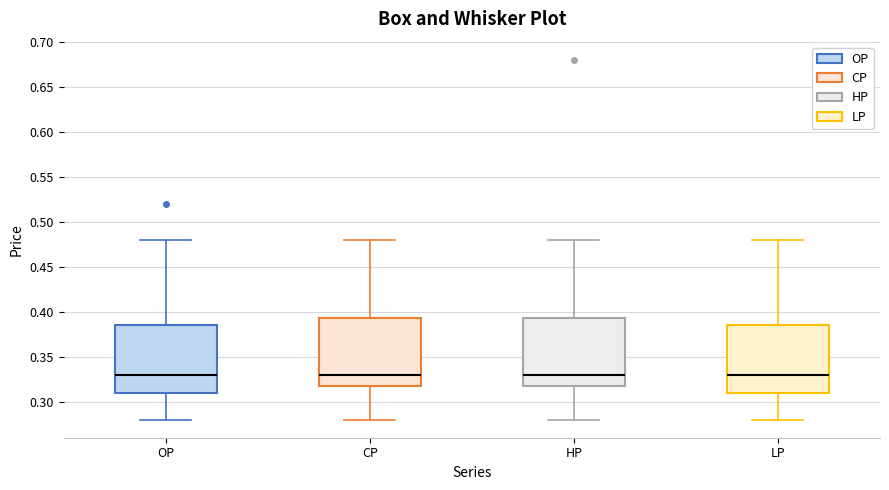

Reading left to right, transcribe this box plot: for each box, give where its median line is, the range the box spans, and where its two whiskers end, as read against the y-axis. The values are not printed on the chart, so give them approximately, as read against the axis.

OP: median 0.330, box 0.310 to 0.385, whiskers 0.280 to 0.480
CP: median 0.330, box 0.320 to 0.395, whiskers 0.280 to 0.480
HP: median 0.330, box 0.320 to 0.395, whiskers 0.280 to 0.480
LP: median 0.330, box 0.310 to 0.385, whiskers 0.280 to 0.480